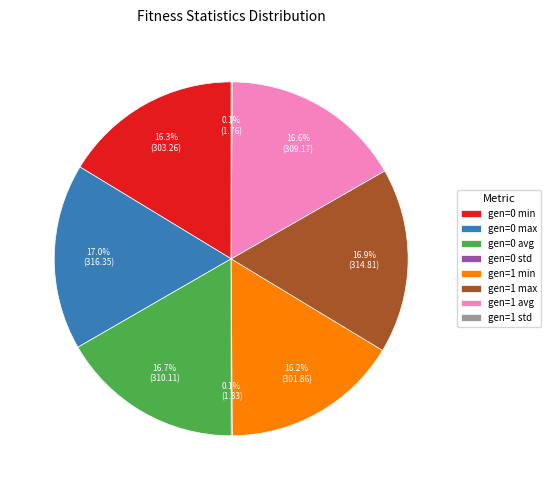

Is there a majority slice in this chart?

No